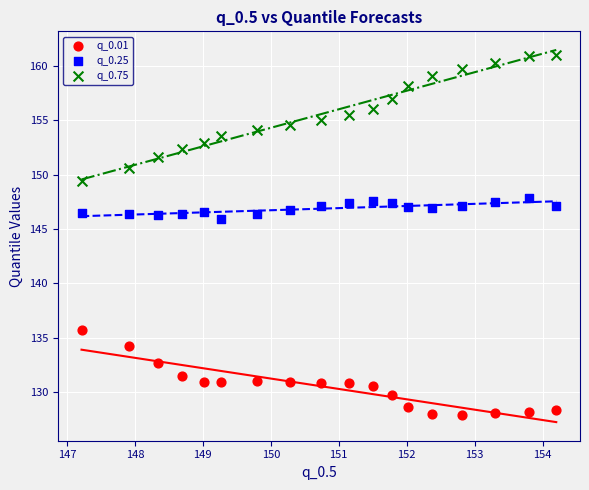

Which series contains the lowest Y value?

q_0.01